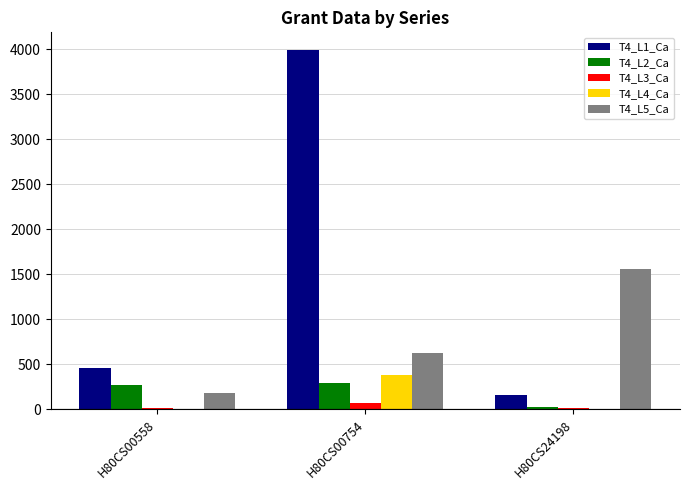

Are the bars grouped side by side (vs. stacked)?

Yes